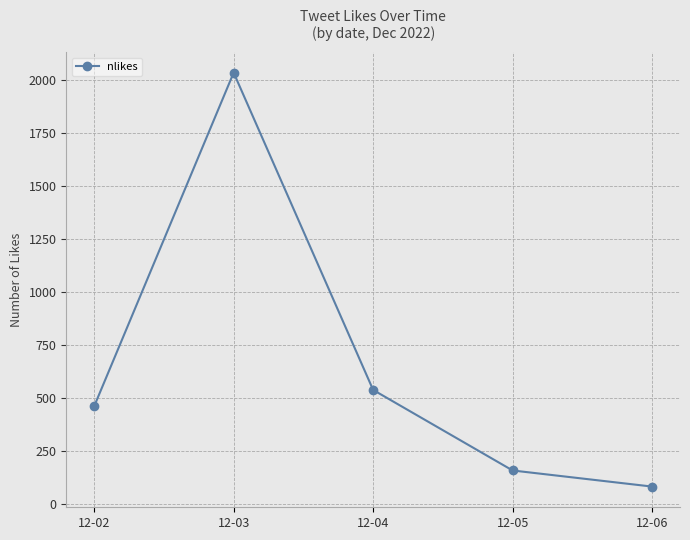

Reading left to right, transcribe all the data shown in this chart.

12-02=460	12-03=2034	12-04=537	12-05=157	12-06=81